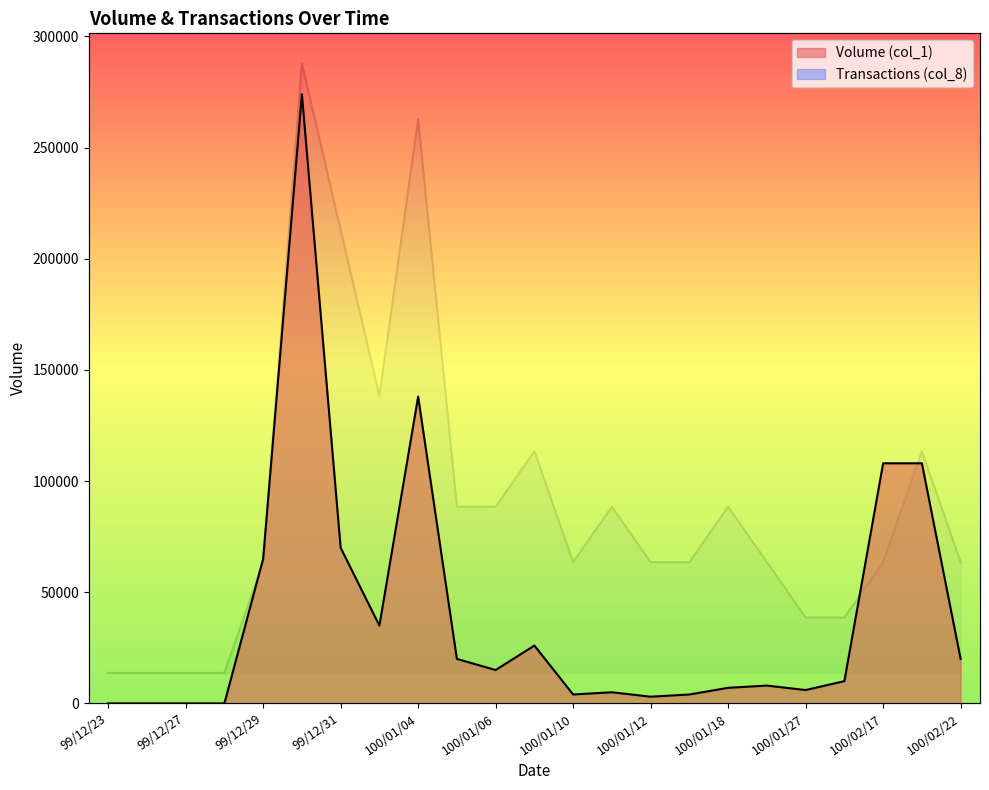

Which category has the lowest value in the Volume (col_1) series?

99/12/23